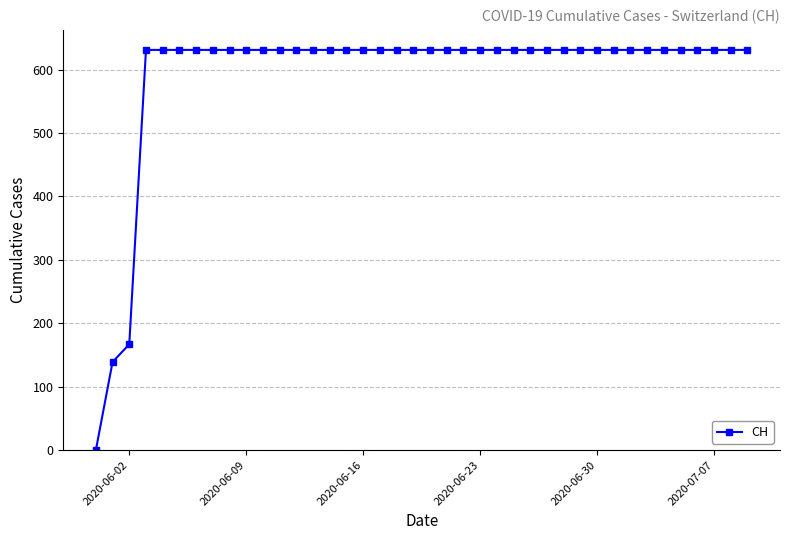

What is the greatest value displayed?

631